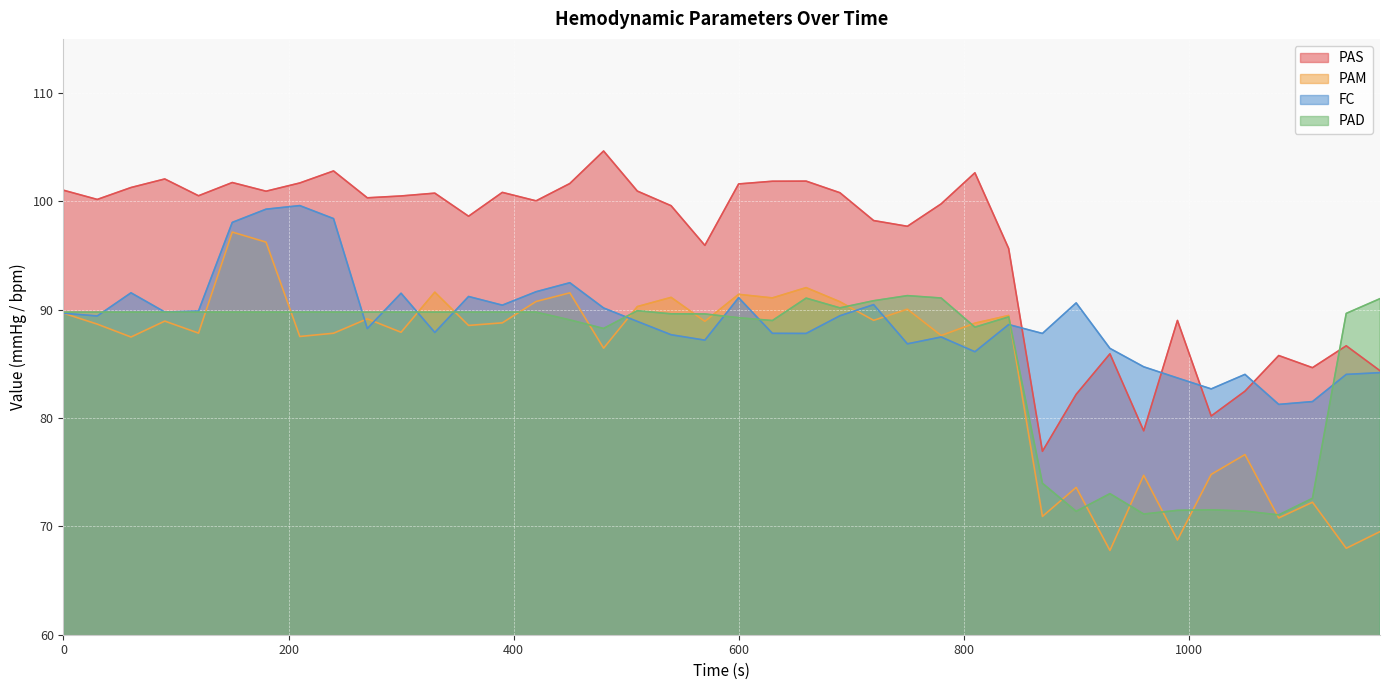

True or false: PAS and PAM cross at least once.

False